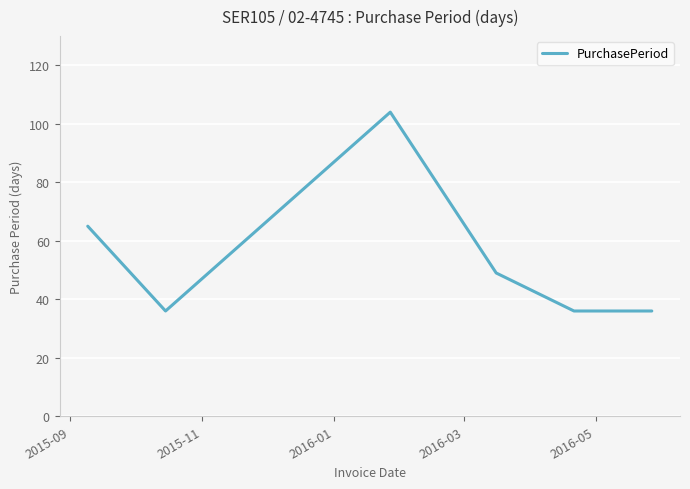

What is the sum of all values?

326